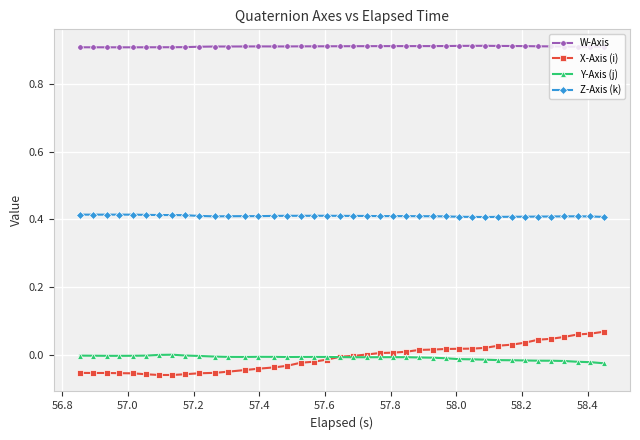

List the series in order of their peak value, lowest first.

Y-Axis (j), X-Axis (i), Z-Axis (k), W-Axis